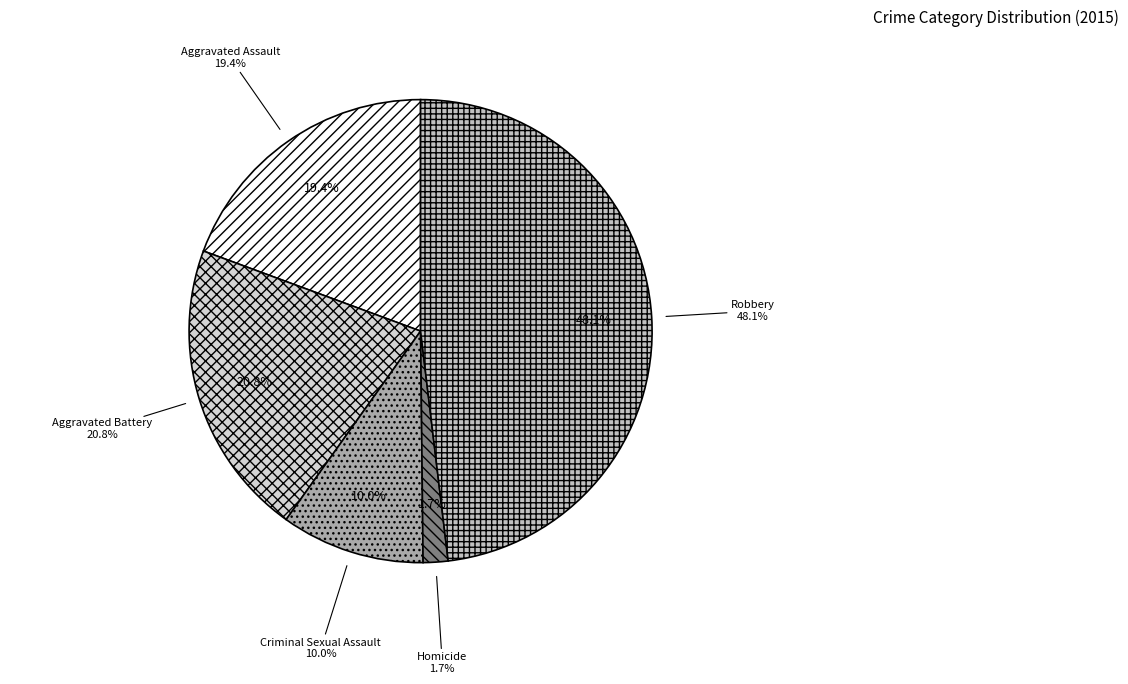

To the nearest percent, what portion does Aggravated Battery represent?

21%